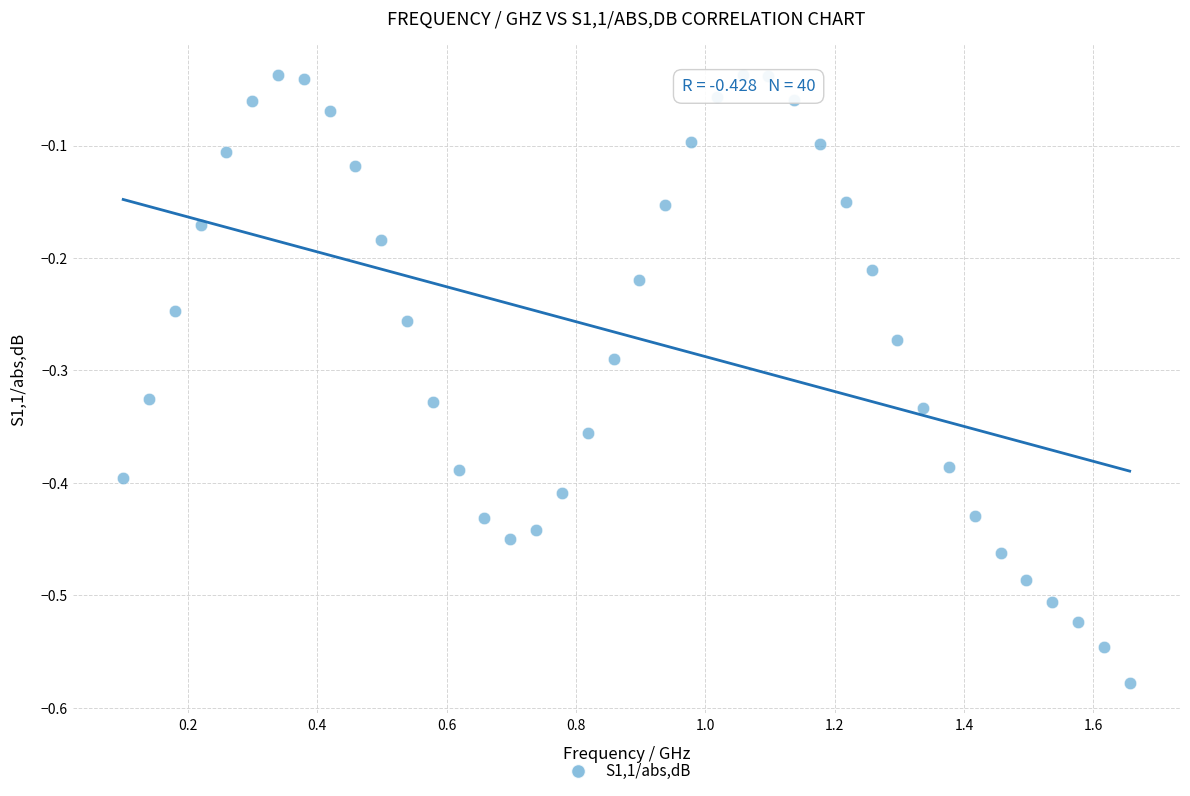

What is the range of Y values (max minus min)?

0.5